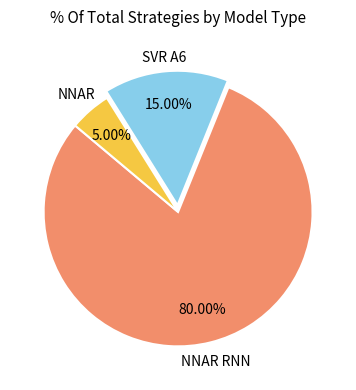

Is there a majority slice in this chart?

Yes